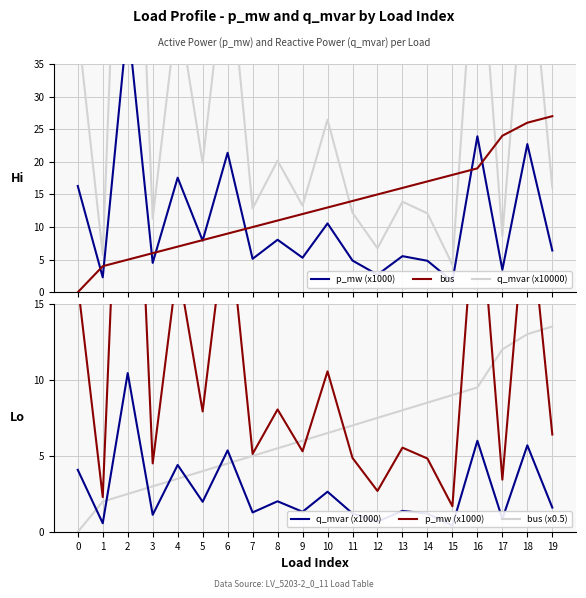

List the labels in order of q_mvar (x10000) value, largest first.

2, 16, 18, 6, 4, 0, 10, 8, 5, 19, 13, 9, 7, 11, 14, 3, 17, 12, 1, 15